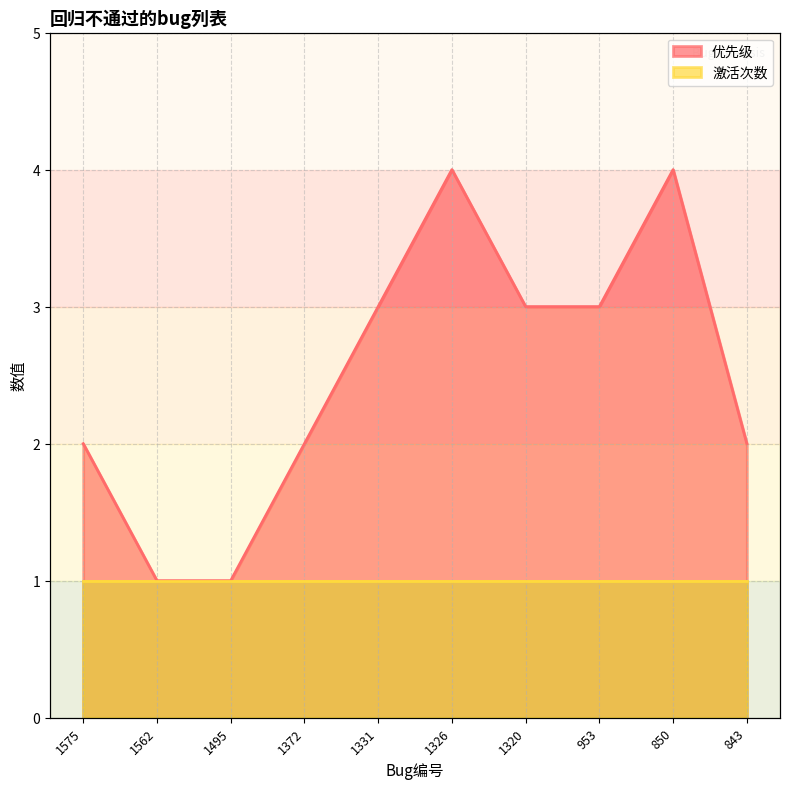

What is the difference between the maximum and second lowest values?

3